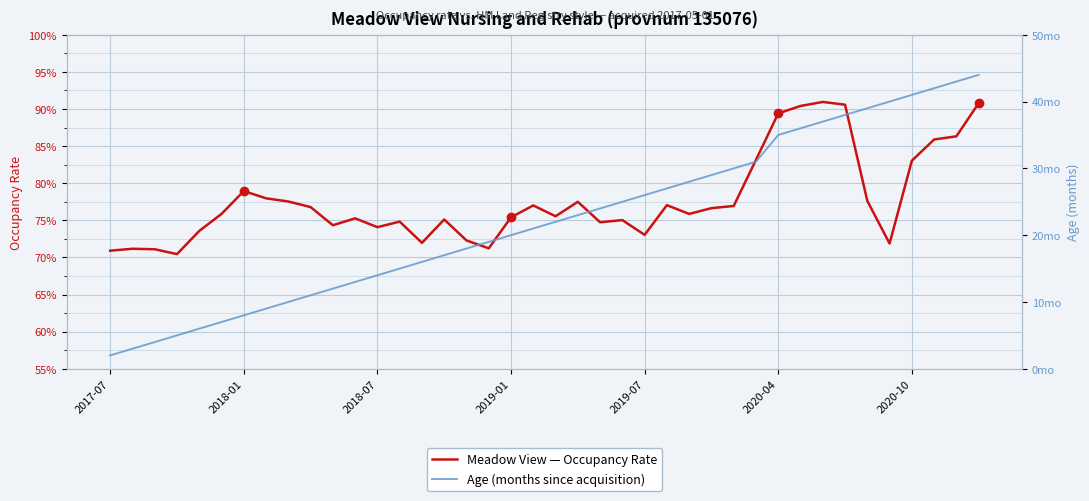

What is the label of the 1st point from the left?

2017-07